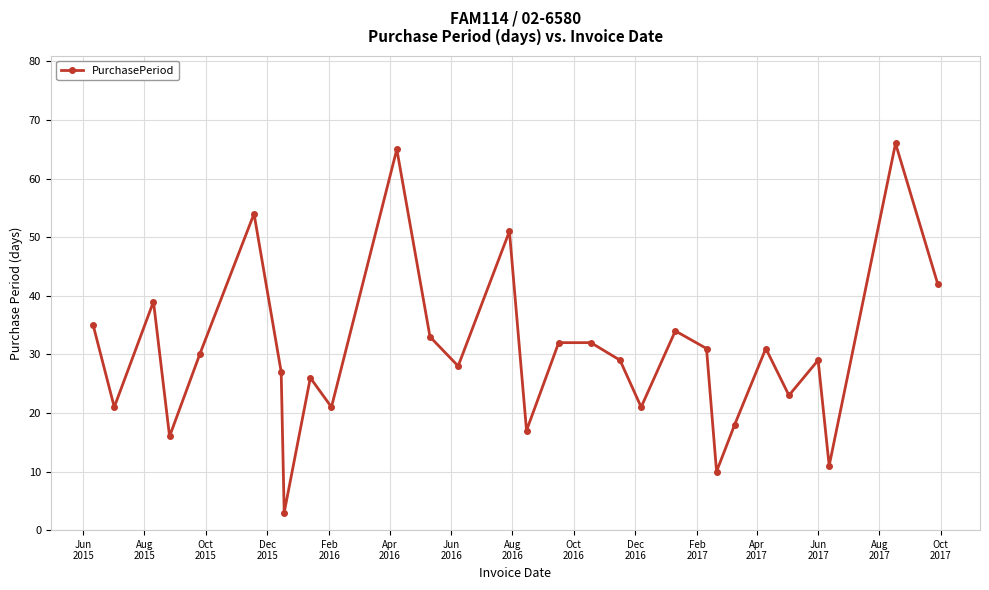

What is the greatest value displayed?

66